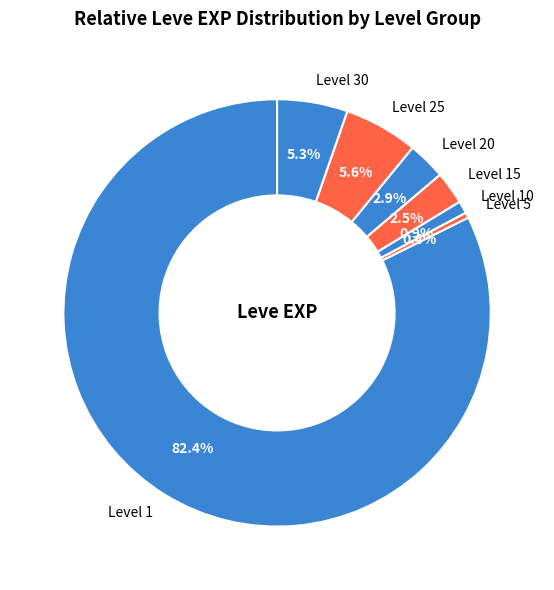

Which slice is the largest?

Level 1